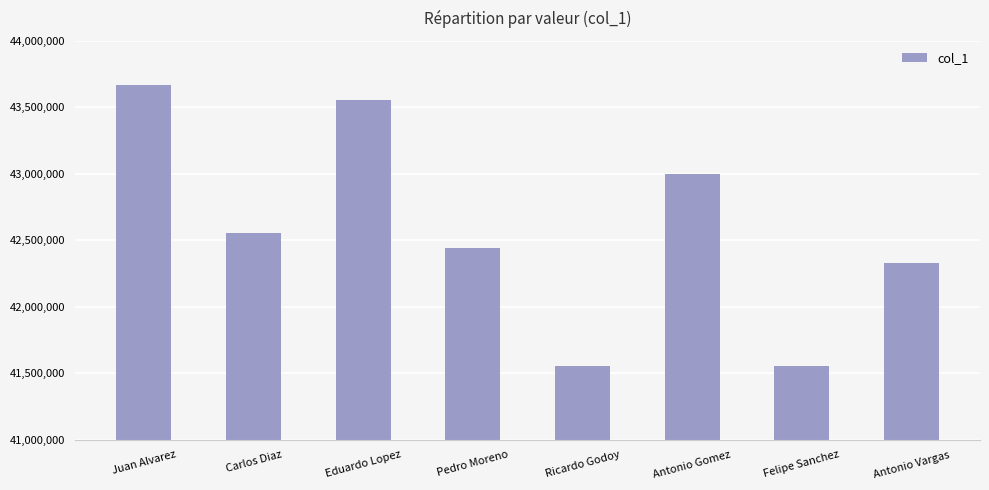

What is the difference between the values at Carlos Diaz and Juan Alvarez?

1111111